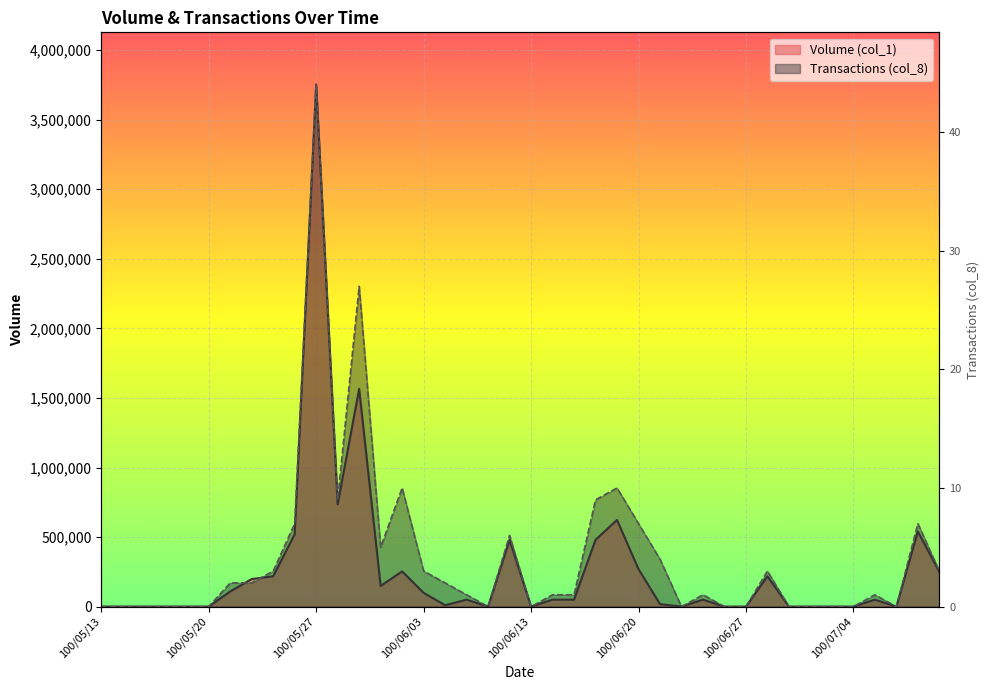

Which series changed the most between 100/06/01 and 100/06/02?

Transactions (col_8)